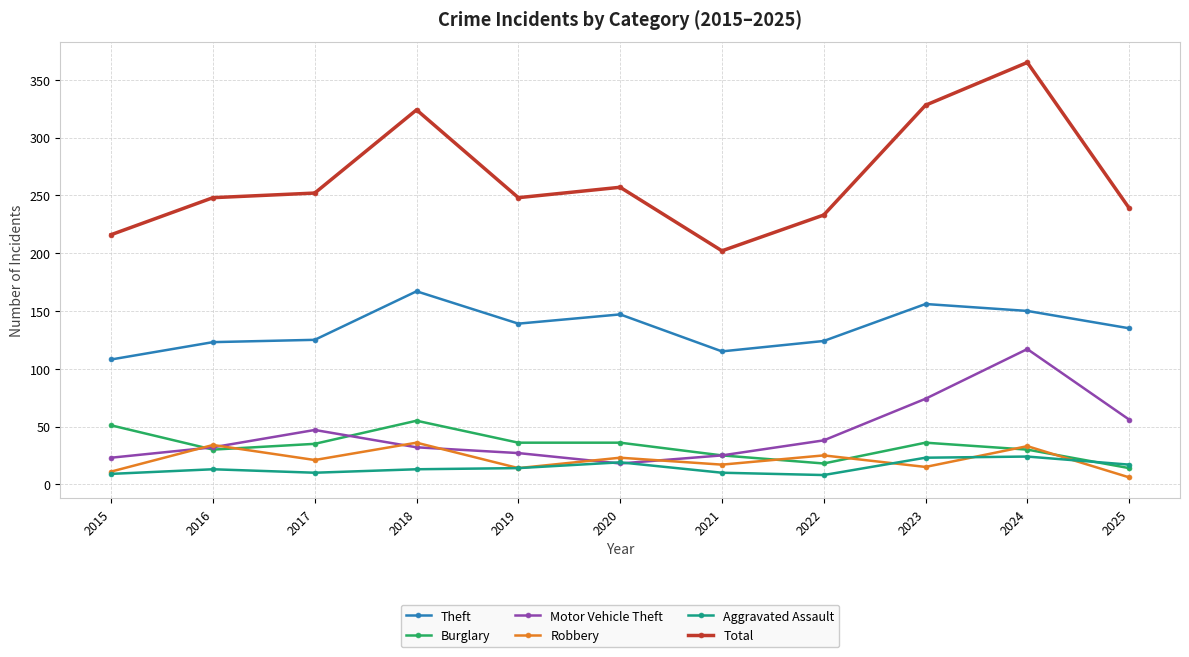

The value of Motor Vehicle Theft at 2019 is 27. True or false?

True